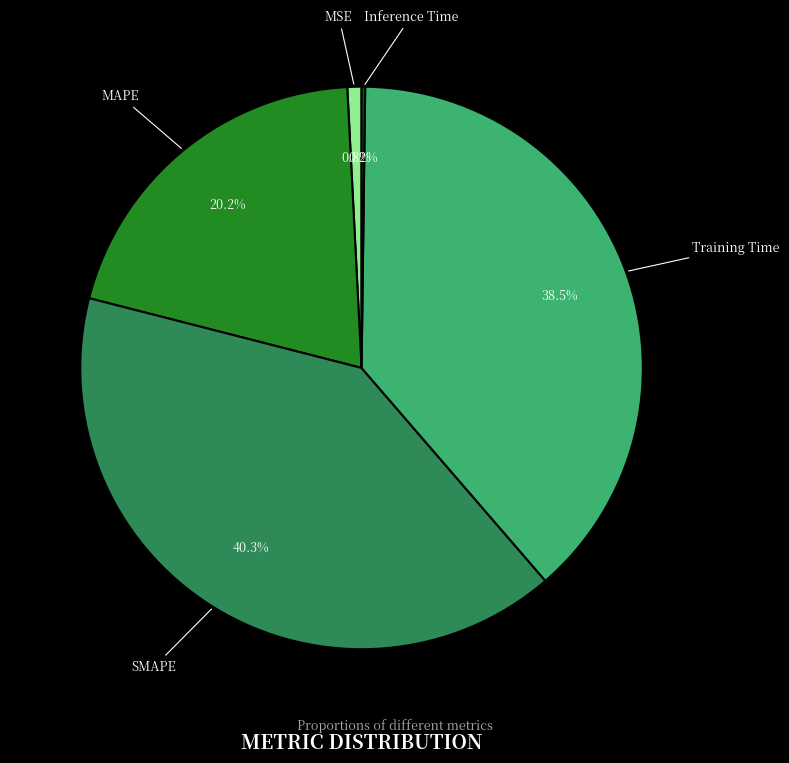

Does any single category account for the majority?

No